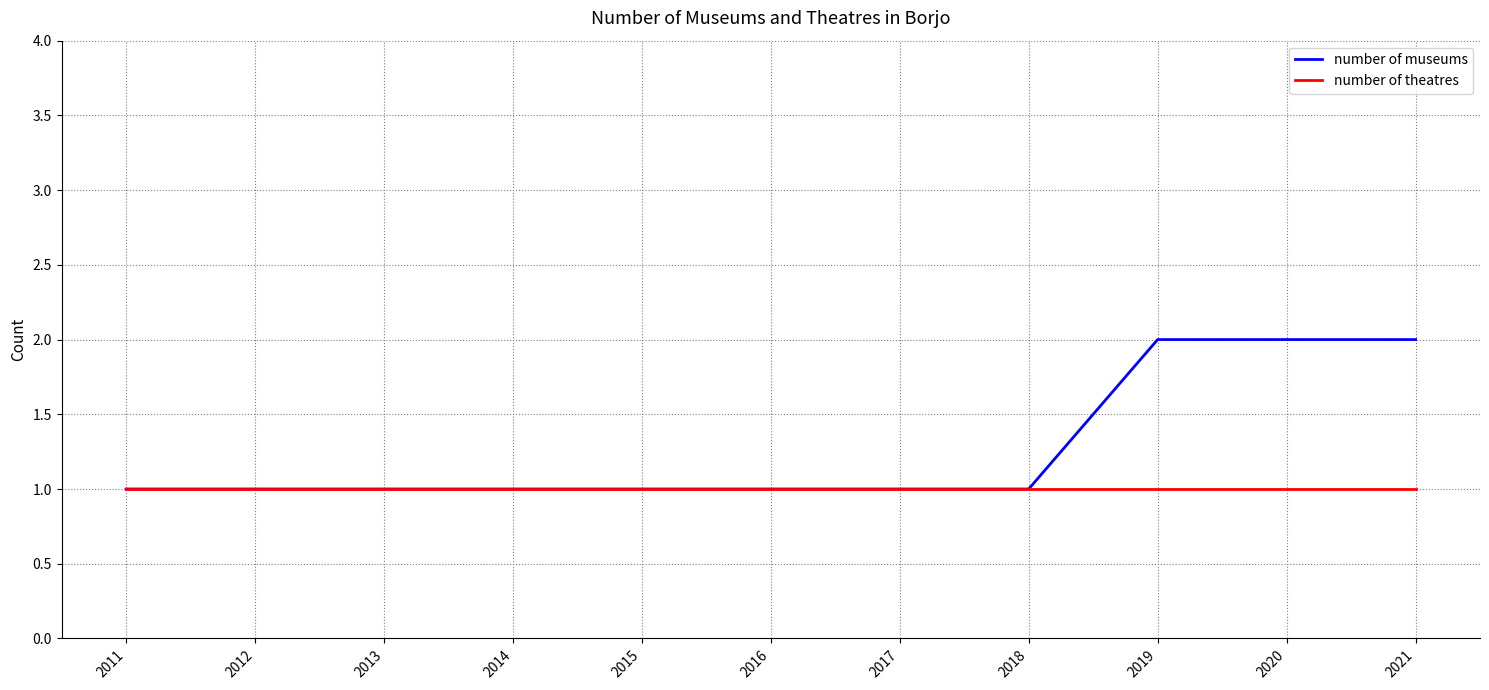

List the series in order of their peak value, lowest first.

number of theatres, number of museums